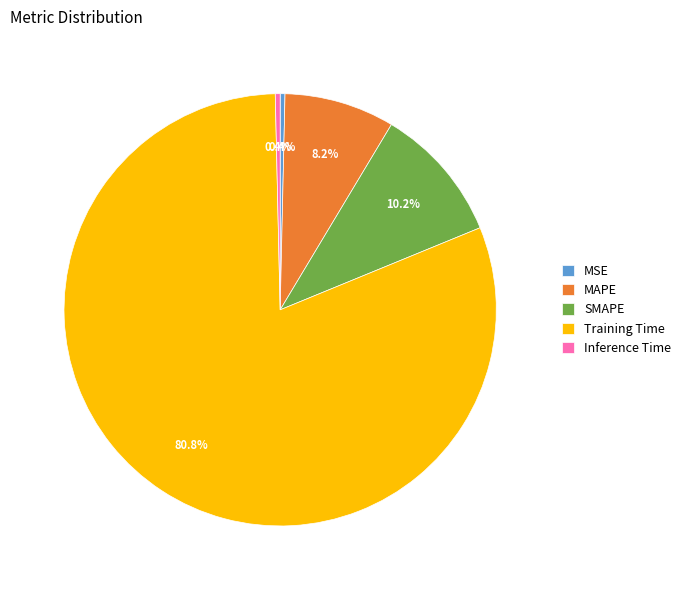

What is the largest slice in the pie chart?

Training Time